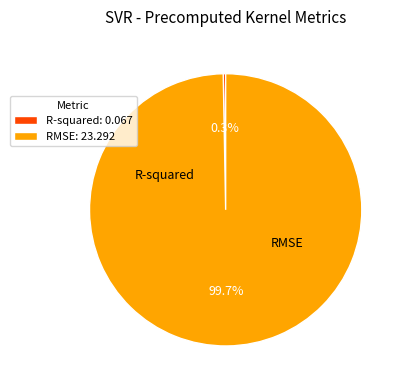

Is it true that RMSE is 93% of the pie?

False